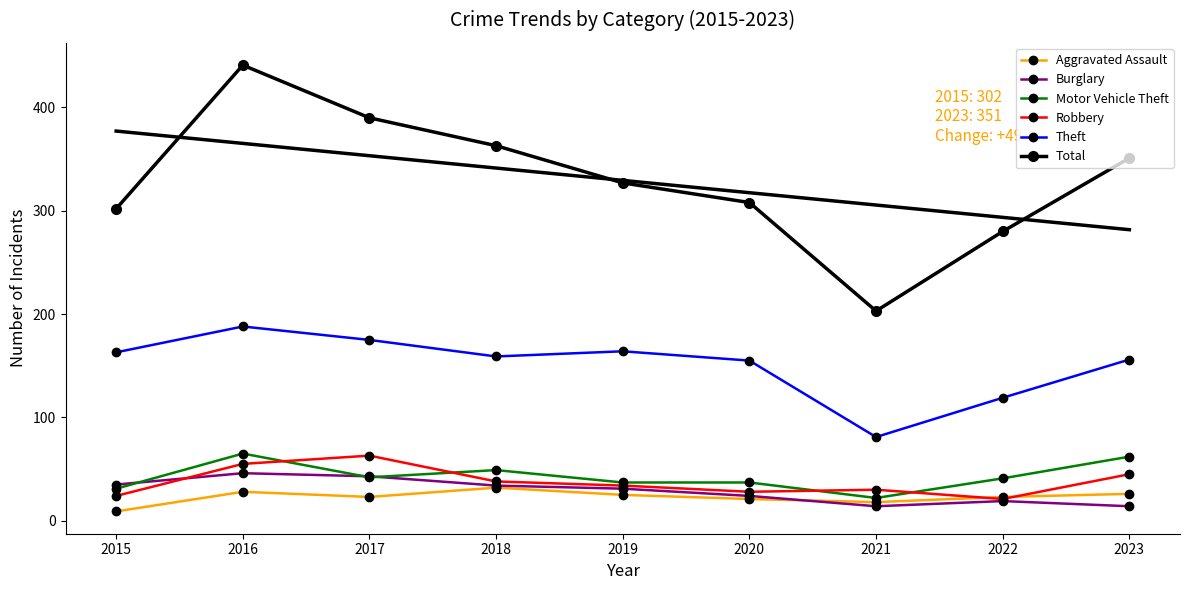

What is the difference between the Robbery values at 2022 and 2023?

24